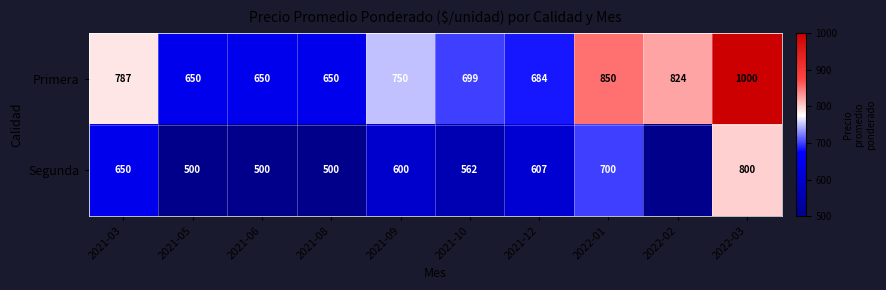

At which category is the sum across all series the highest?

2022-03